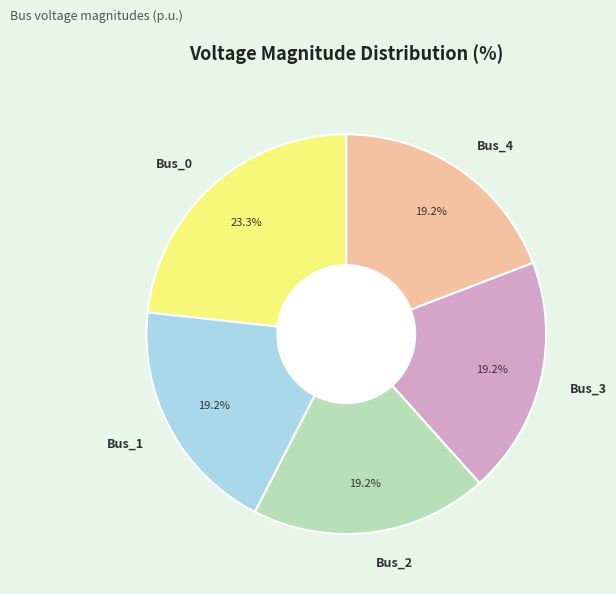

How many slices are in this pie chart?

5